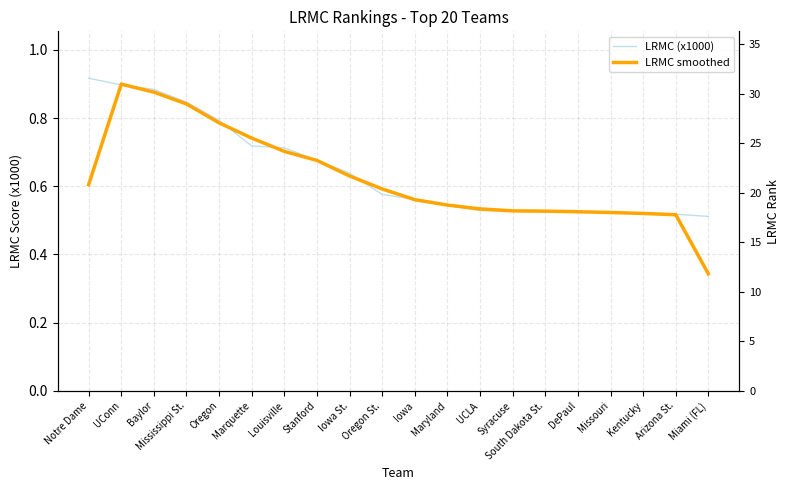

True or false: LRMC (x1000) has more than 1 points higher than both neighbors.

False